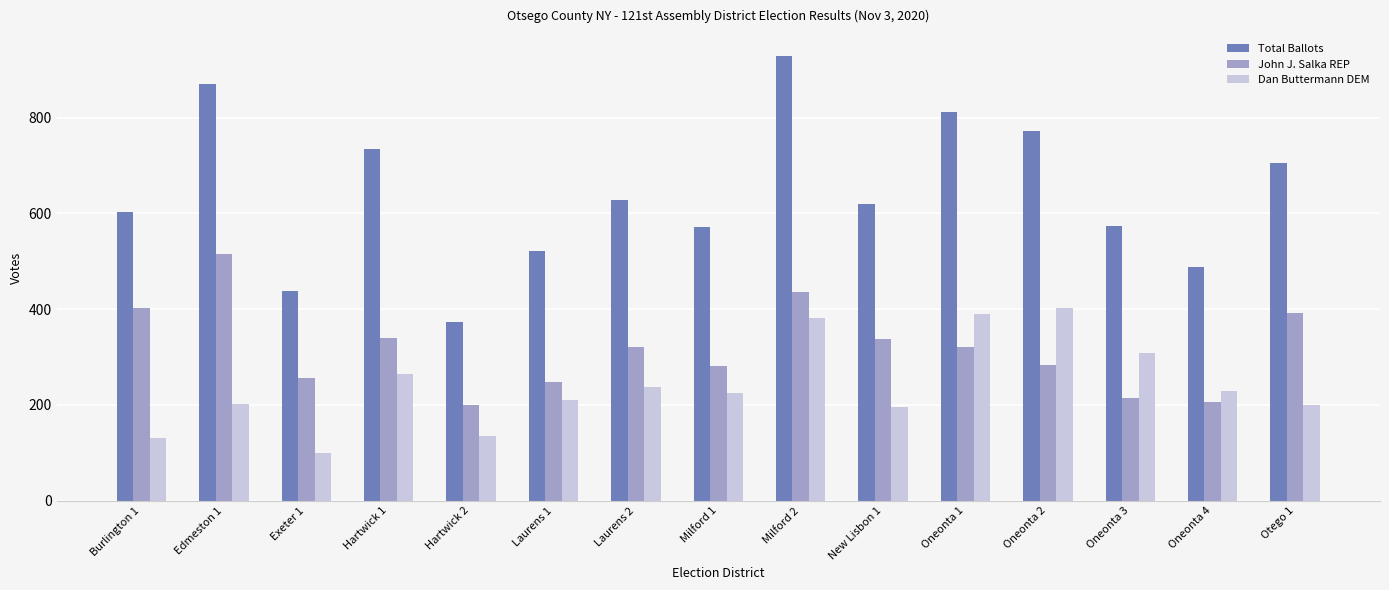

What are all the series names shown in the legend?

Total Ballots, John J. Salka REP, Dan Buttermann DEM